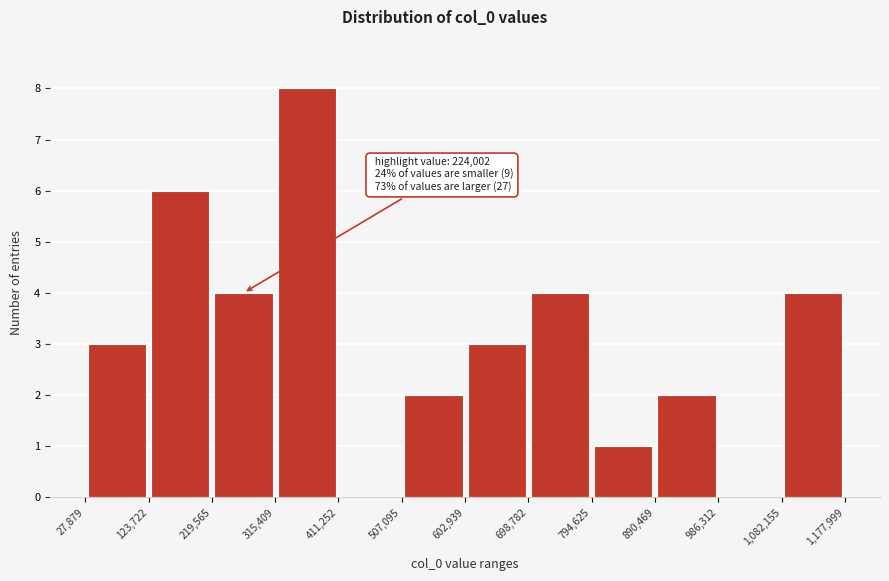

Which range on the x-axis has the tallest bar?

315,409 to 411,252